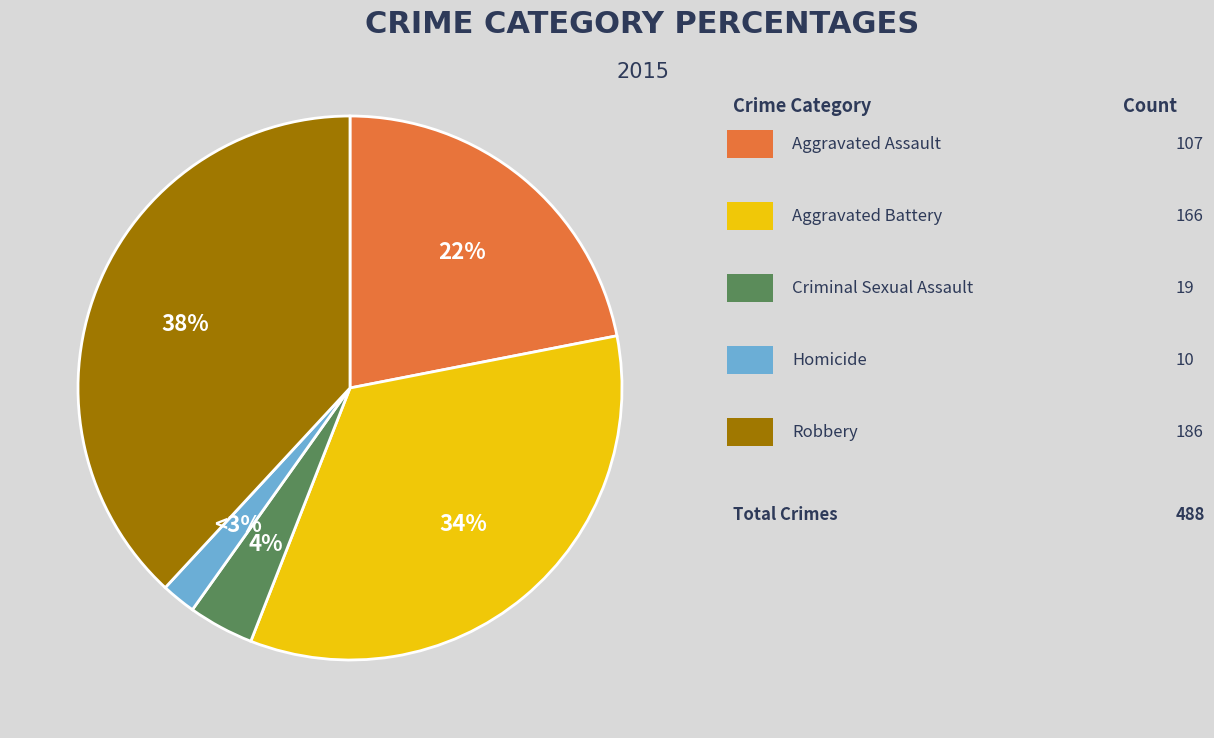

Does Homicide represent more than half of the total?

No